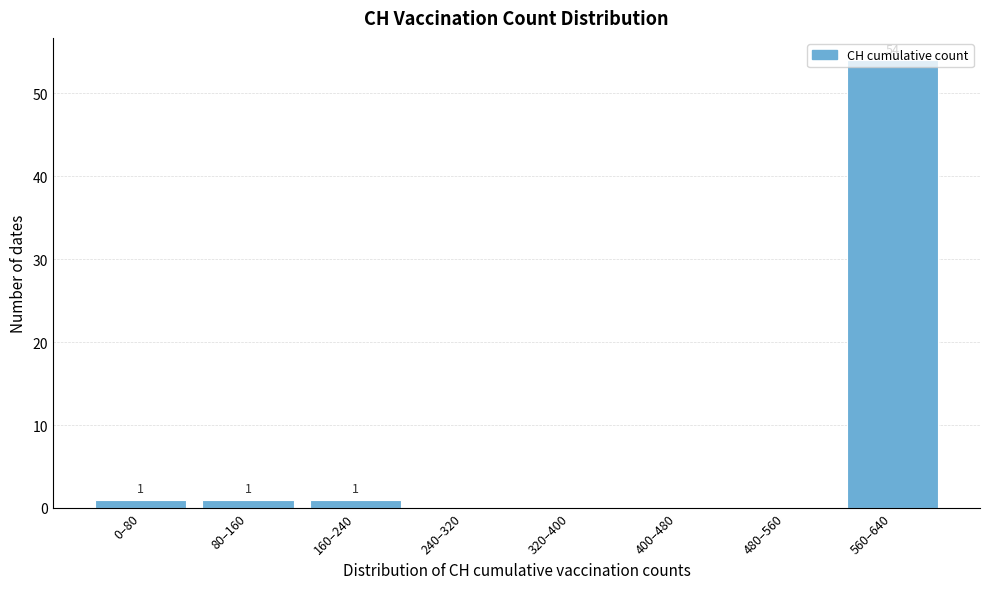

The chart shows a value of 0 at 240–320. True or false?

True